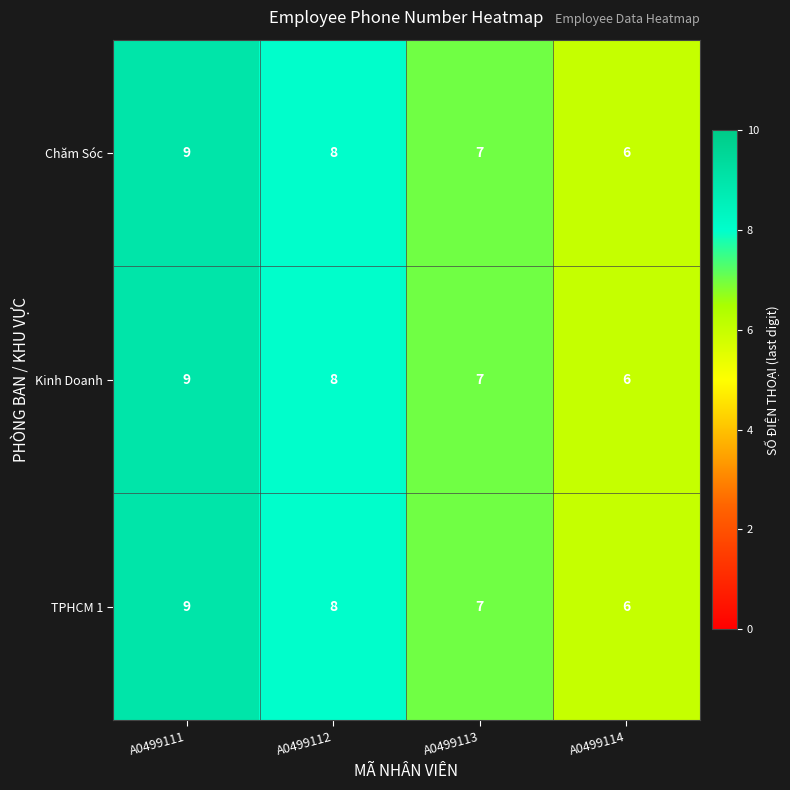

Reading left to right, what are all the values shown in this chart?

Chăm Sóc: 9	8	7	6
Kinh Doanh: 9	8	7	6
TPHCM 1: 9	8	7	6